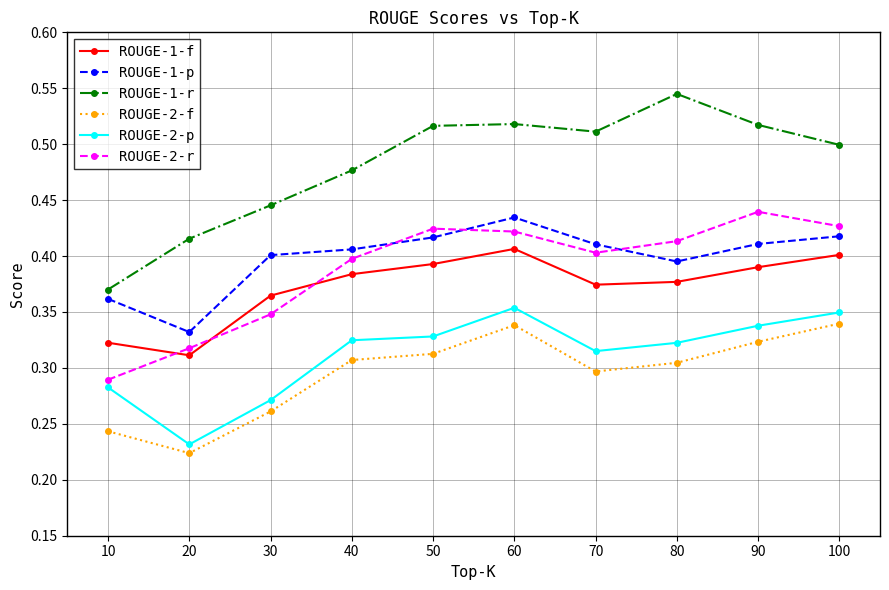

True or false: ROUGE-1-r and ROUGE-2-r intersect in this chart.

False